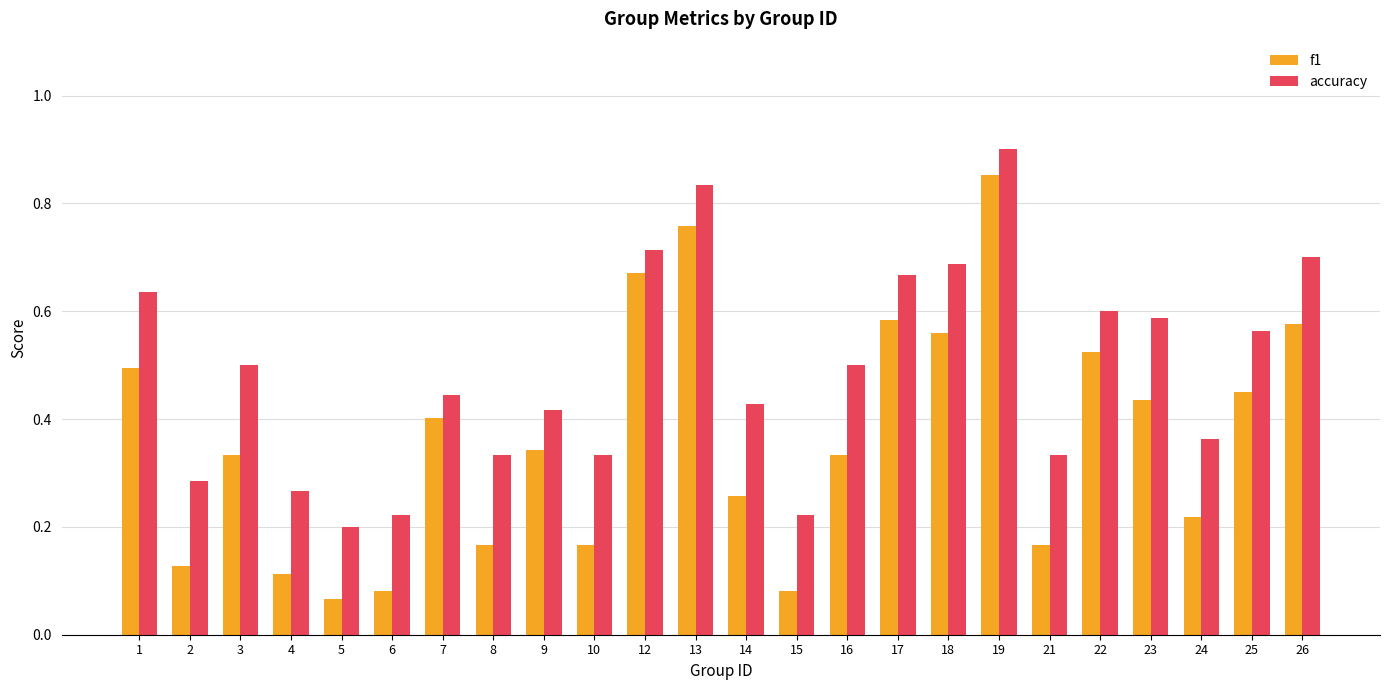

What is the sum of all accuracy values?

11.7